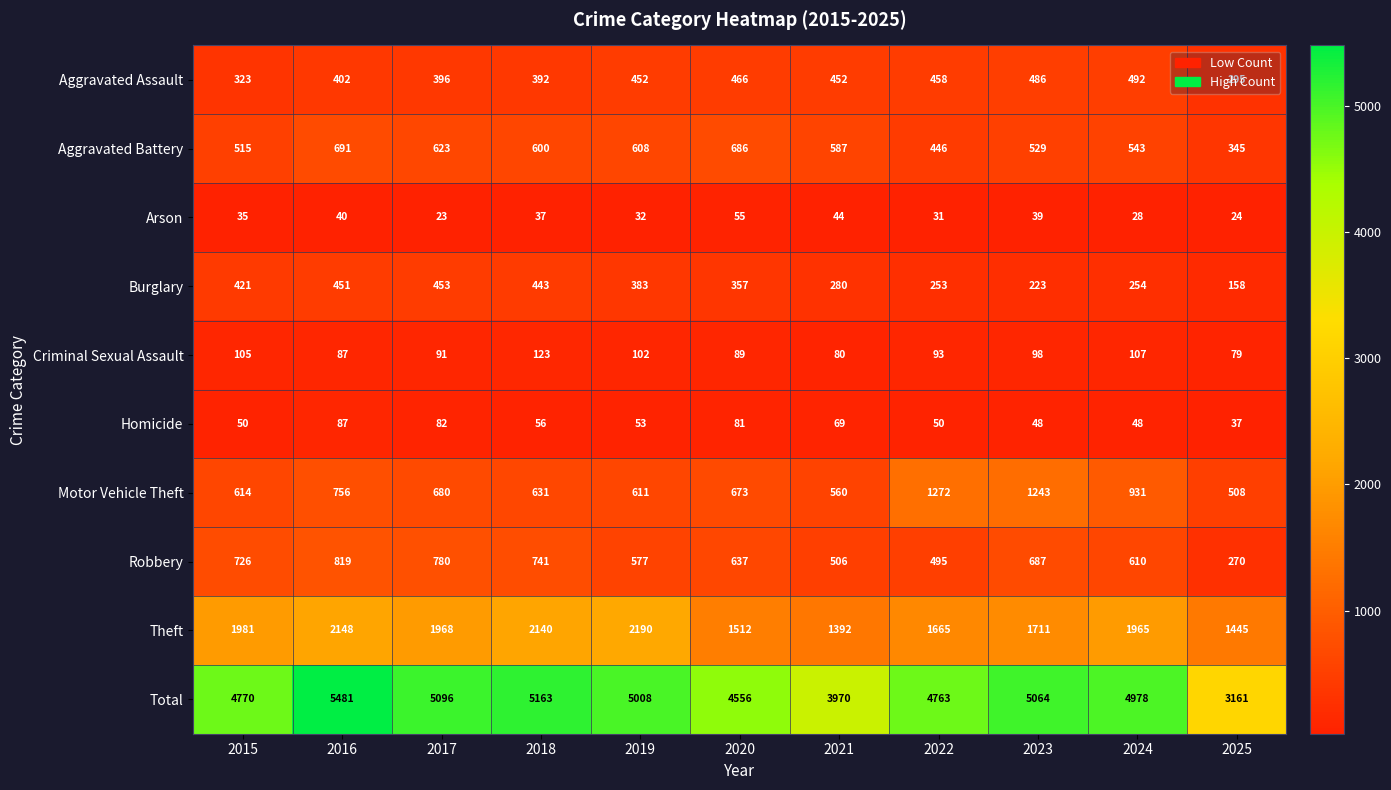

At how many categories does at least one series exceed 303?

11